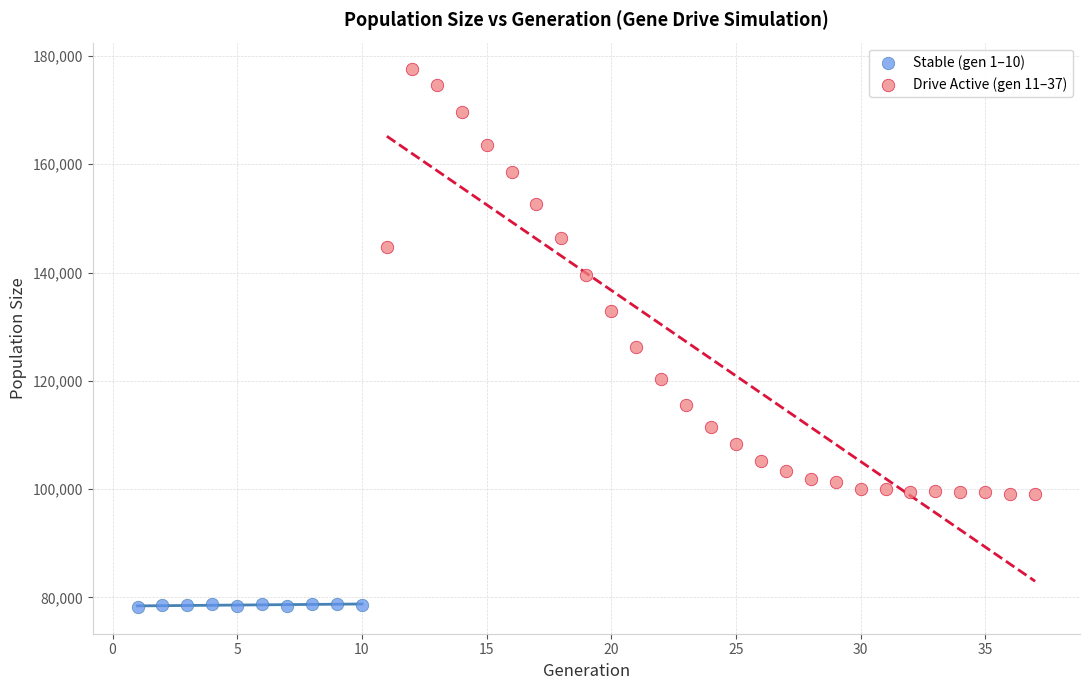

Which series has the largest Y range (max minus min)?

Drive Active (gen 11–37)